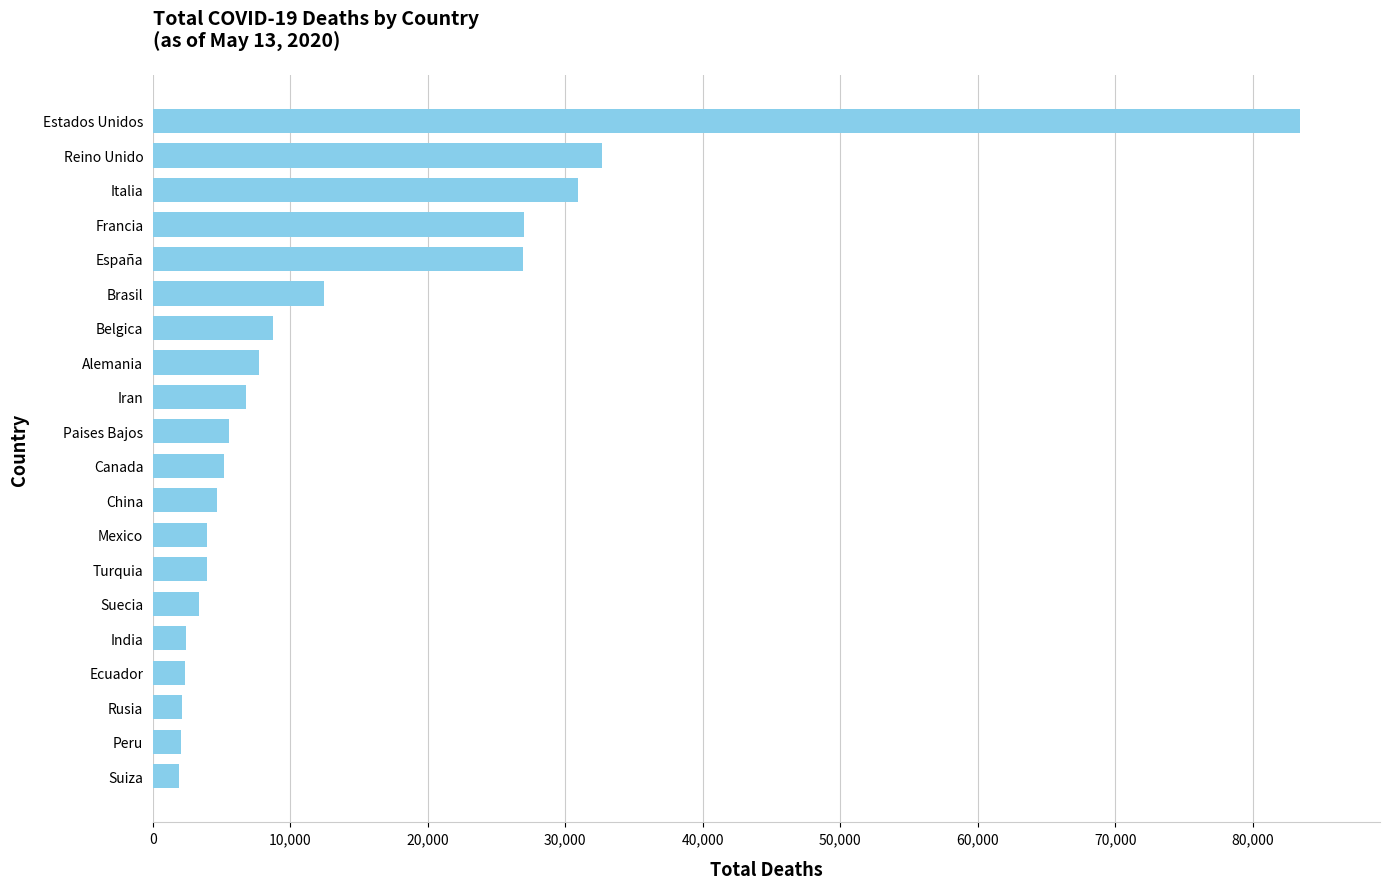

Which label corresponds to the largest value in the chart?

Estados Unidos